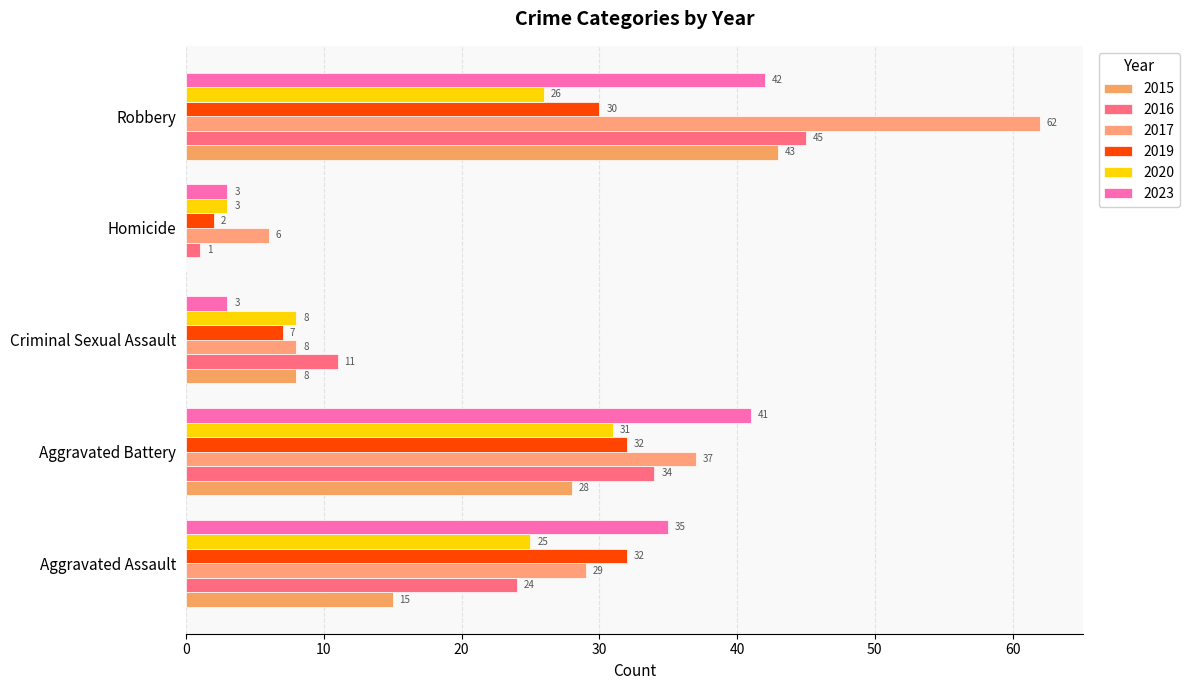

How many data points does each series have?

5